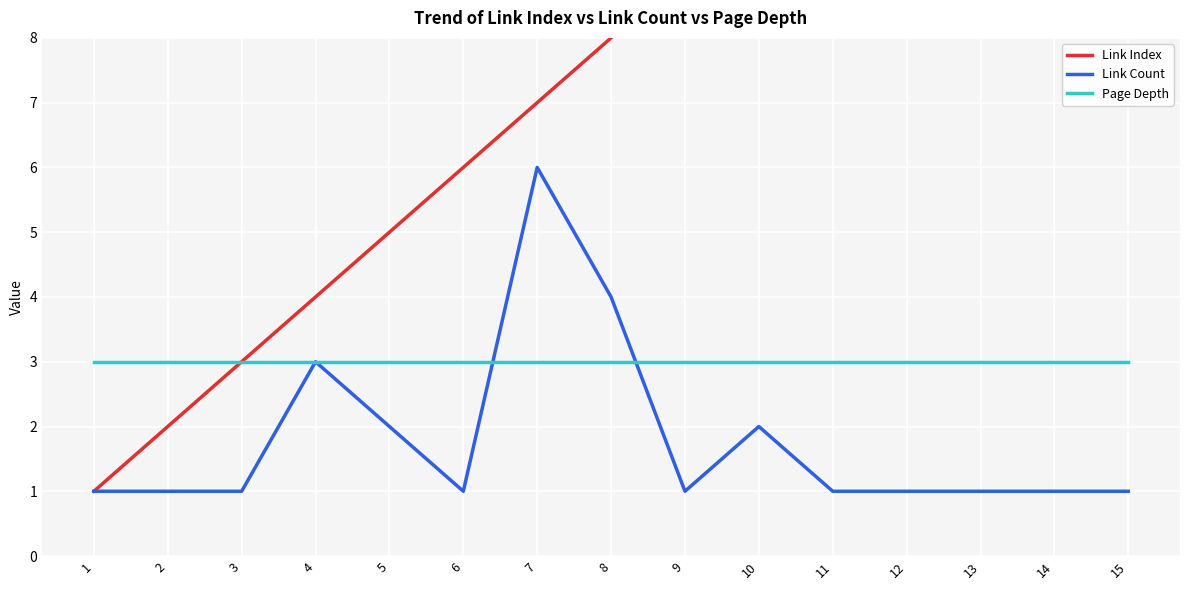

Reading right to left, transcribe all the data shown in this chart.

Link Index: 15	14	13	12	11	10	9	8	7	6	5	4	3	2	1
Link Count: 1	1	1	1	1	2	1	4	6	1	2	3	1	1	1
Page Depth: 3	3	3	3	3	3	3	3	3	3	3	3	3	3	3